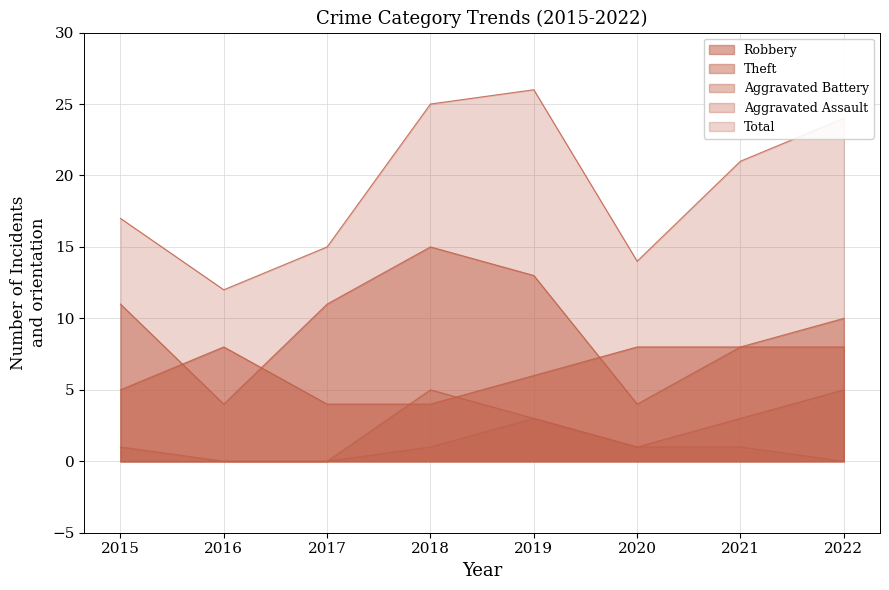

True or false: Aggravated Assault has a value of 1 at 2021.

True